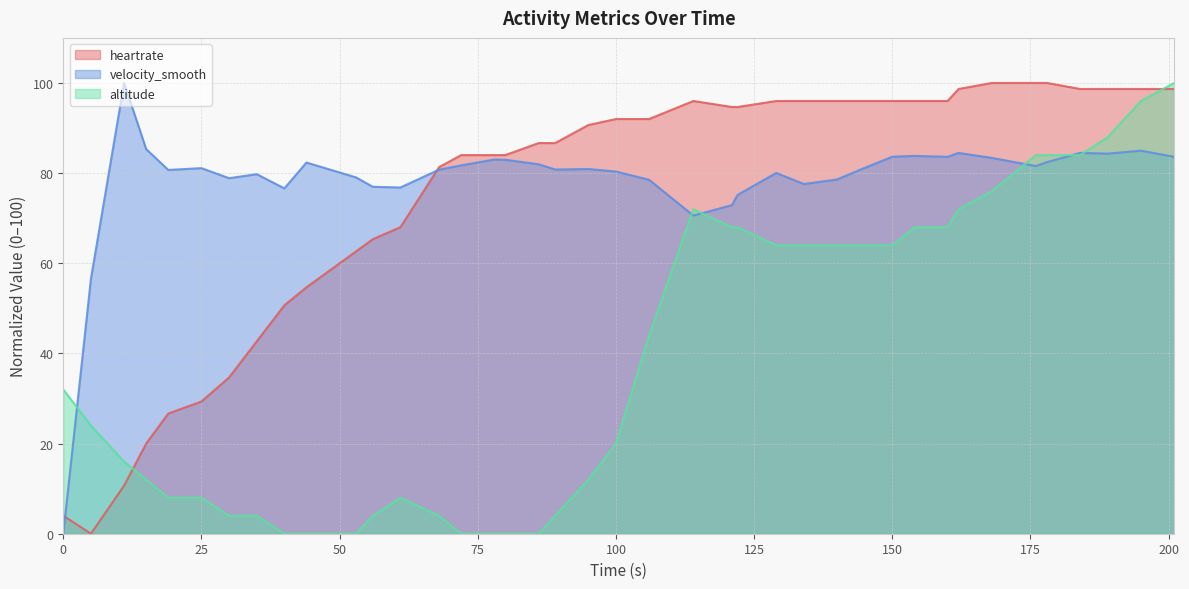

Which series has the largest range (max minus min)?

heartrate